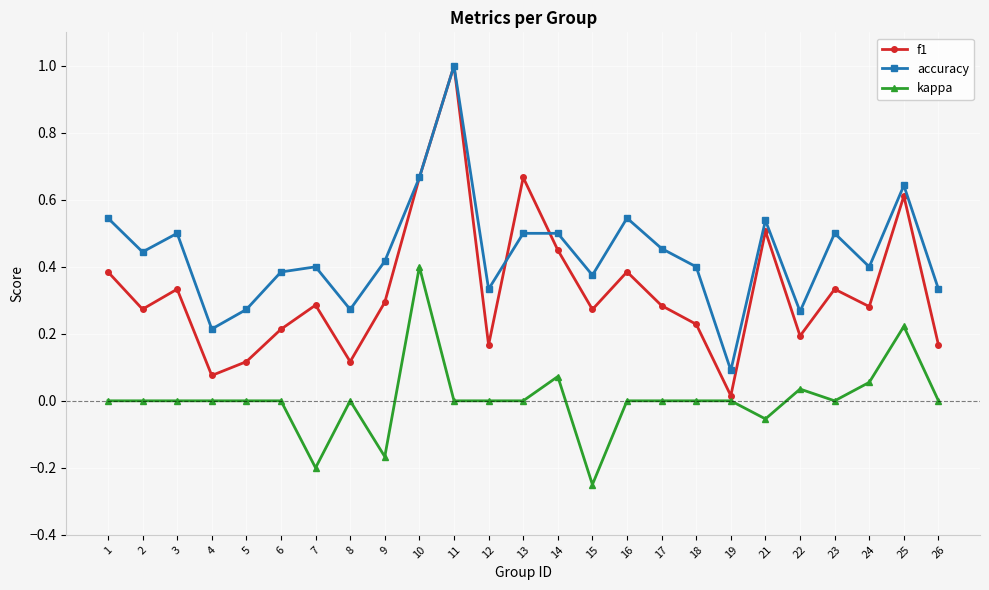

At 13, list the series in order from largest to smallest.

f1, accuracy, kappa